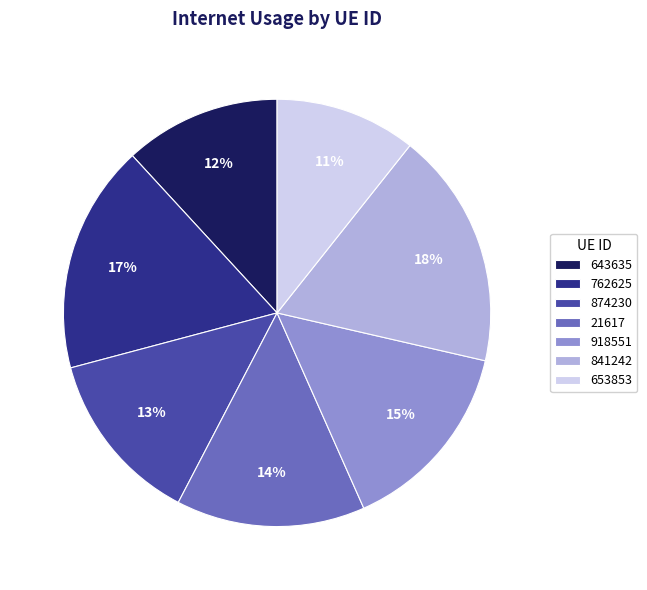

To the nearest percent, what percentage of the pie is 841242?

18%